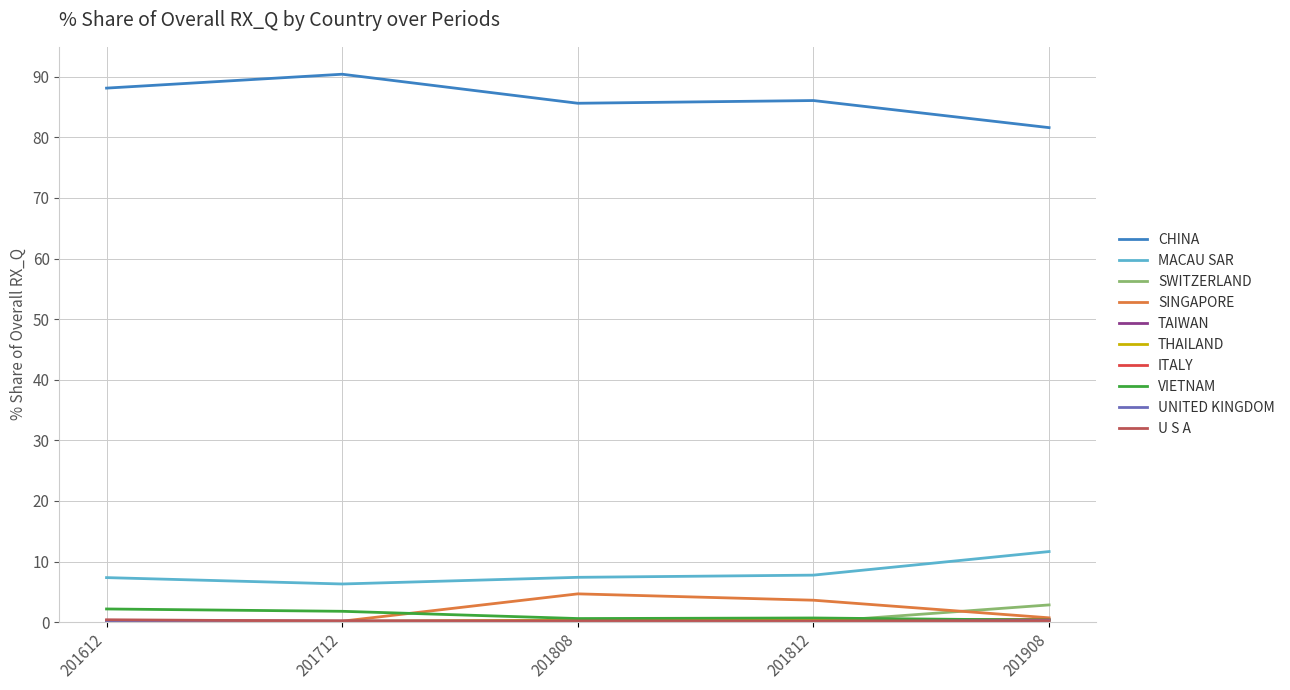

The CHINA series shows 81.6 at 201908. True or false?

True